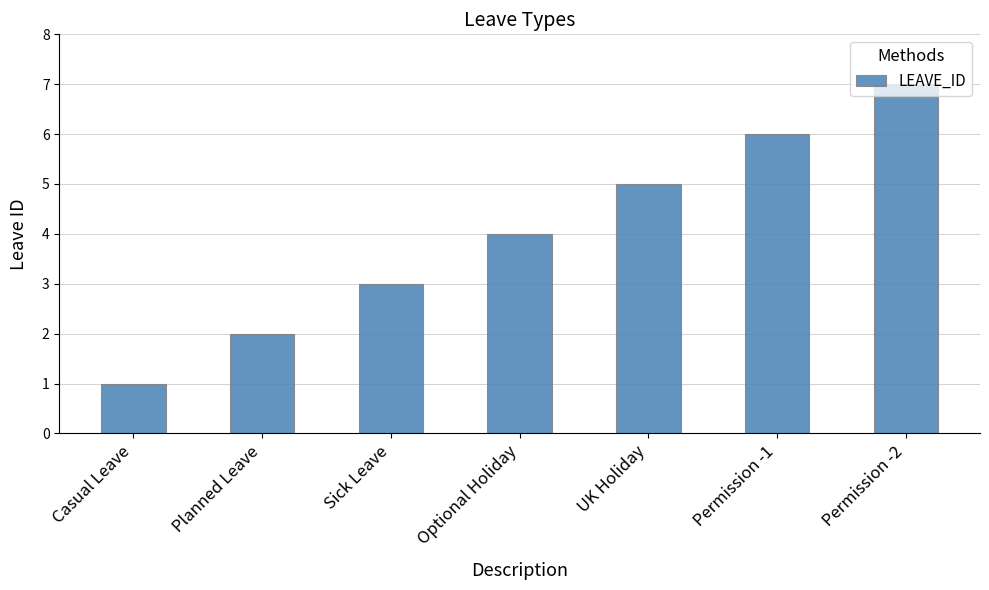

What is the minimum value shown in the chart?

1